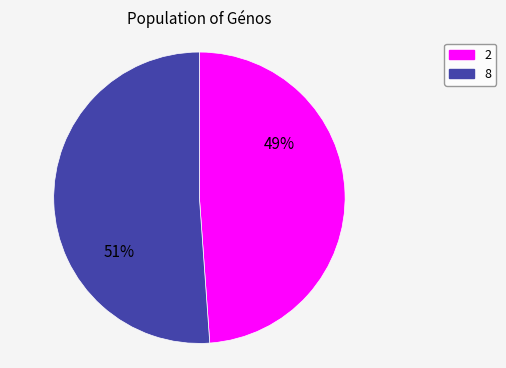

To the nearest percent, what portion does 8 represent?

51%